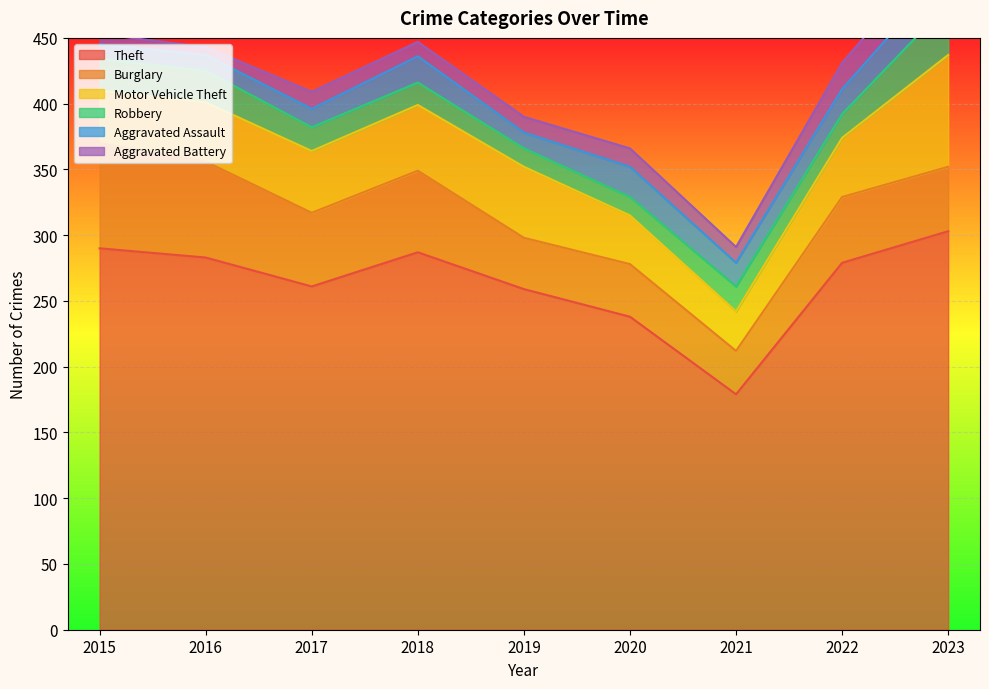

Does the chart display data point markers on the line(s)?

No